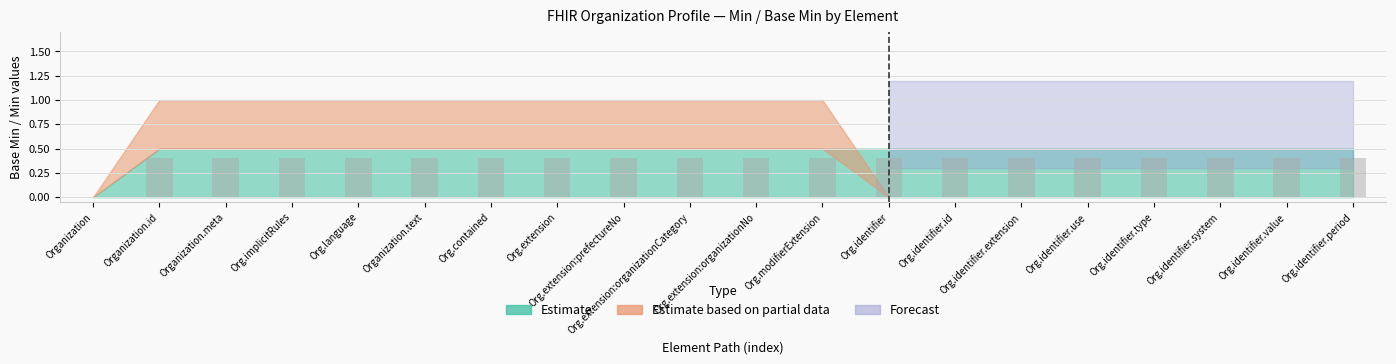

What is the sum of the values at Org.contained and Org.identifier.type?

0.8